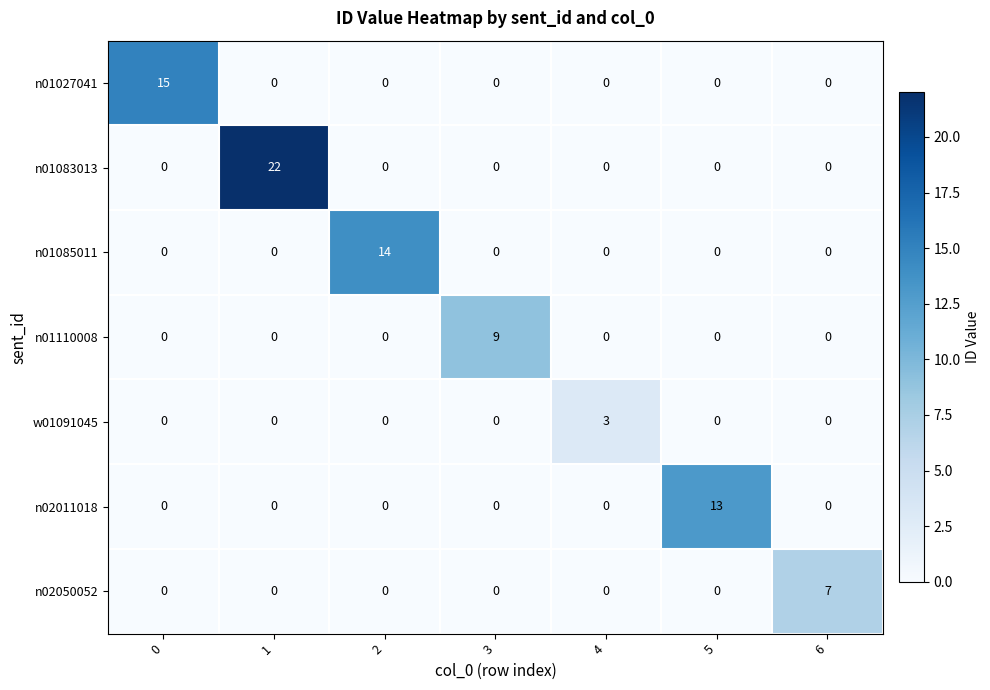

What is the greatest value displayed?

22